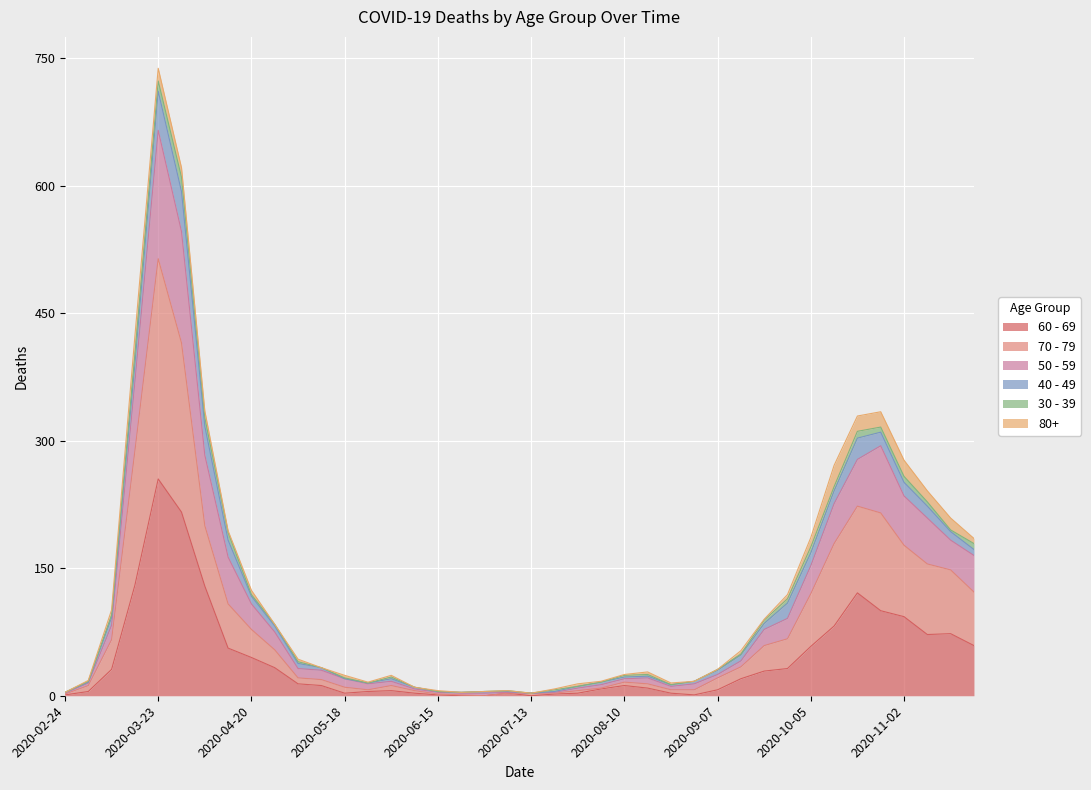

What is the highest value of the 60 - 69 series?

255